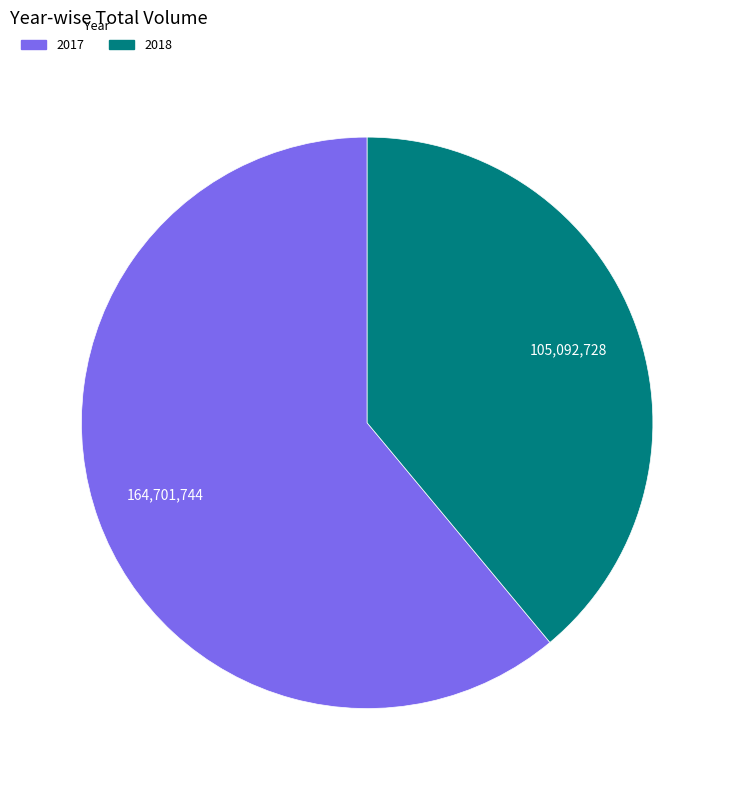

Which has a higher value, 2018 or 2017?

2017